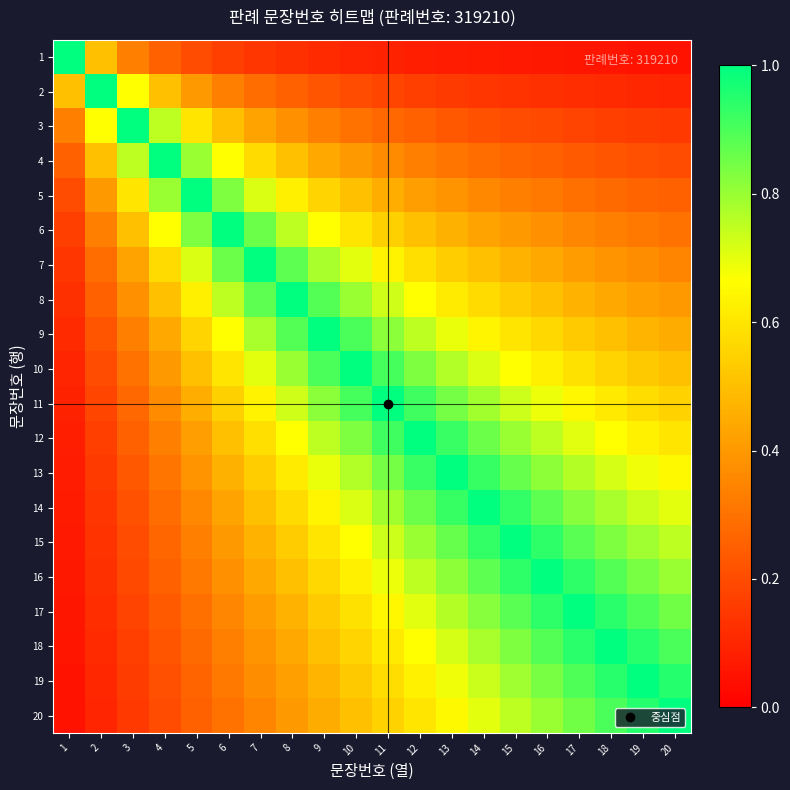

Reading left to right, what are all the values shown in this chart?

1: 1=1.0	2=0.5	3=0.3	4=0.2	5=0.2	6=0.2	7=0.1	8=0.1	9=0.1	10=0.1	11=0.1	12=0.1	13=0.1	14=0.1	15=0.1	16=0.1	17=0.1	18=0.1	19=0.1	20=0.1
2: 1=0.5	2=1.0	3=0.7	4=0.5	5=0.4	6=0.3	7=0.3	8=0.2	9=0.2	10=0.2	11=0.2	12=0.2	13=0.2	14=0.1	15=0.1	16=0.1	17=0.1	18=0.1	19=0.1	20=0.1
3: 1=0.3	2=0.7	3=1.0	4=0.8	5=0.6	6=0.5	7=0.4	8=0.4	9=0.3	10=0.3	11=0.3	12=0.2	13=0.2	14=0.2	15=0.2	16=0.2	17=0.2	18=0.2	19=0.2	20=0.1
4: 1=0.2	2=0.5	3=0.8	4=1.0	5=0.8	6=0.7	7=0.6	8=0.5	9=0.4	10=0.4	11=0.4	12=0.3	13=0.3	14=0.3	15=0.3	16=0.2	17=0.2	18=0.2	19=0.2	20=0.2
5: 1=0.2	2=0.4	3=0.6	4=0.8	5=1.0	6=0.8	7=0.7	8=0.6	9=0.6	10=0.5	11=0.5	12=0.4	13=0.4	14=0.4	15=0.3	16=0.3	17=0.3	18=0.3	19=0.3	20=0.2
6: 1=0.2	2=0.3	3=0.5	4=0.7	5=0.8	6=1.0	7=0.9	8=0.8	9=0.7	10=0.6	11=0.5	12=0.5	13=0.5	14=0.4	15=0.4	16=0.4	17=0.4	18=0.3	19=0.3	20=0.3
7: 1=0.1	2=0.3	3=0.4	4=0.6	5=0.7	6=0.9	7=1.0	8=0.9	9=0.8	10=0.7	11=0.6	12=0.6	13=0.5	14=0.5	15=0.5	16=0.4	17=0.4	18=0.4	19=0.4	20=0.3
8: 1=0.1	2=0.2	3=0.4	4=0.5	5=0.6	6=0.8	7=0.9	8=1.0	9=0.9	10=0.8	11=0.7	12=0.7	13=0.6	14=0.6	15=0.5	16=0.5	17=0.5	18=0.4	19=0.4	20=0.4
9: 1=0.1	2=0.2	3=0.3	4=0.4	5=0.6	6=0.7	7=0.8	8=0.9	9=1.0	10=0.9	11=0.8	12=0.8	13=0.7	14=0.6	15=0.6	16=0.6	17=0.5	18=0.5	19=0.5	20=0.5
10: 1=0.1	2=0.2	3=0.3	4=0.4	5=0.5	6=0.6	7=0.7	8=0.8	9=0.9	10=1.0	11=0.9	12=0.8	13=0.8	14=0.7	15=0.7	16=0.6	17=0.6	18=0.6	19=0.5	20=0.5
11: 1=0.1	2=0.2	3=0.3	4=0.4	5=0.5	6=0.5	7=0.6	8=0.7	9=0.8	10=0.9	11=1.0	12=0.9	13=0.8	14=0.8	15=0.7	16=0.7	17=0.6	18=0.6	19=0.6	20=0.6
12: 1=0.1	2=0.2	3=0.2	4=0.3	5=0.4	6=0.5	7=0.6	8=0.7	9=0.8	10=0.8	11=0.9	12=1.0	13=0.9	14=0.9	15=0.8	16=0.8	17=0.7	18=0.7	19=0.6	20=0.6
13: 1=0.1	2=0.2	3=0.2	4=0.3	5=0.4	6=0.5	7=0.5	8=0.6	9=0.7	10=0.8	11=0.8	12=0.9	13=1.0	14=0.9	15=0.9	16=0.8	17=0.8	18=0.7	19=0.7	20=0.7
14: 1=0.1	2=0.1	3=0.2	4=0.3	5=0.4	6=0.4	7=0.5	8=0.6	9=0.6	10=0.7	11=0.8	12=0.9	13=0.9	14=1.0	15=0.9	16=0.9	17=0.8	18=0.8	19=0.7	20=0.7
15: 1=0.1	2=0.1	3=0.2	4=0.3	5=0.3	6=0.4	7=0.5	8=0.5	9=0.6	10=0.7	11=0.7	12=0.8	13=0.9	14=0.9	15=1.0	16=0.9	17=0.9	18=0.8	19=0.8	20=0.8
16: 1=0.1	2=0.1	3=0.2	4=0.2	5=0.3	6=0.4	7=0.4	8=0.5	9=0.6	10=0.6	11=0.7	12=0.8	13=0.8	14=0.9	15=0.9	16=1.0	17=0.9	18=0.9	19=0.8	20=0.8
17: 1=0.1	2=0.1	3=0.2	4=0.2	5=0.3	6=0.4	7=0.4	8=0.5	9=0.5	10=0.6	11=0.6	12=0.7	13=0.8	14=0.8	15=0.9	16=0.9	17=1.0	18=0.9	19=0.9	20=0.8
18: 1=0.1	2=0.1	3=0.2	4=0.2	5=0.3	6=0.3	7=0.4	8=0.4	9=0.5	10=0.6	11=0.6	12=0.7	13=0.7	14=0.8	15=0.8	16=0.9	17=0.9	18=1.0	19=0.9	20=0.9
19: 1=0.1	2=0.1	3=0.2	4=0.2	5=0.3	6=0.3	7=0.4	8=0.4	9=0.5	10=0.5	11=0.6	12=0.6	13=0.7	14=0.7	15=0.8	16=0.8	17=0.9	18=0.9	19=1.0	20=0.9
20: 1=0.1	2=0.1	3=0.1	4=0.2	5=0.2	6=0.3	7=0.3	8=0.4	9=0.5	10=0.5	11=0.6	12=0.6	13=0.7	14=0.7	15=0.8	16=0.8	17=0.8	18=0.9	19=0.9	20=1.0